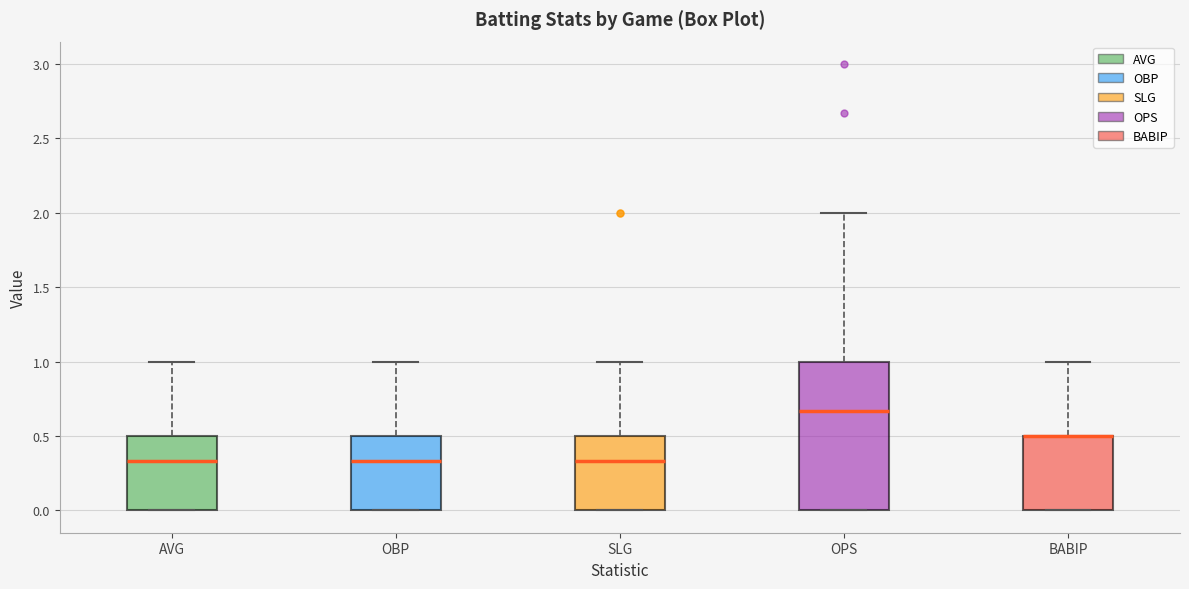

Where does the median line of the box for OBP sit on the y-axis? The values are not printed on the chart, so give them approximately, as read against the axis.

0.35